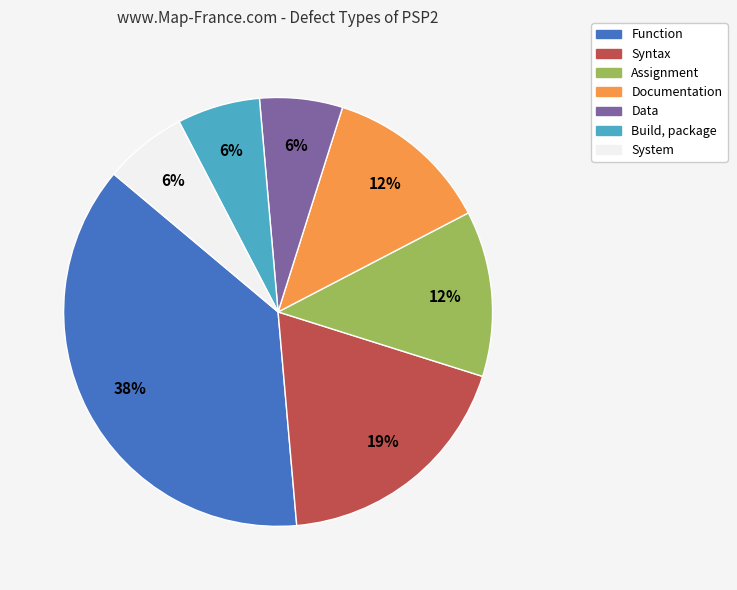

What percentage is the Syntax slice, to the nearest percent?

19%